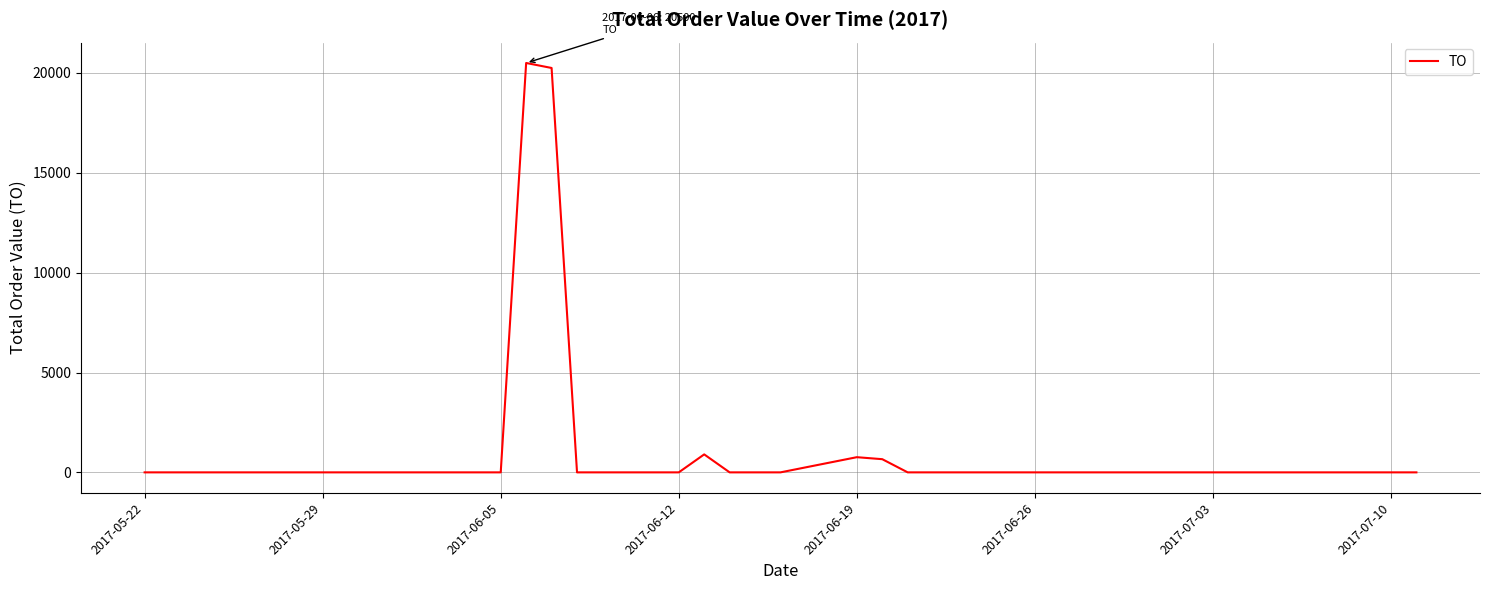

What is the maximum value shown in the chart?

20500